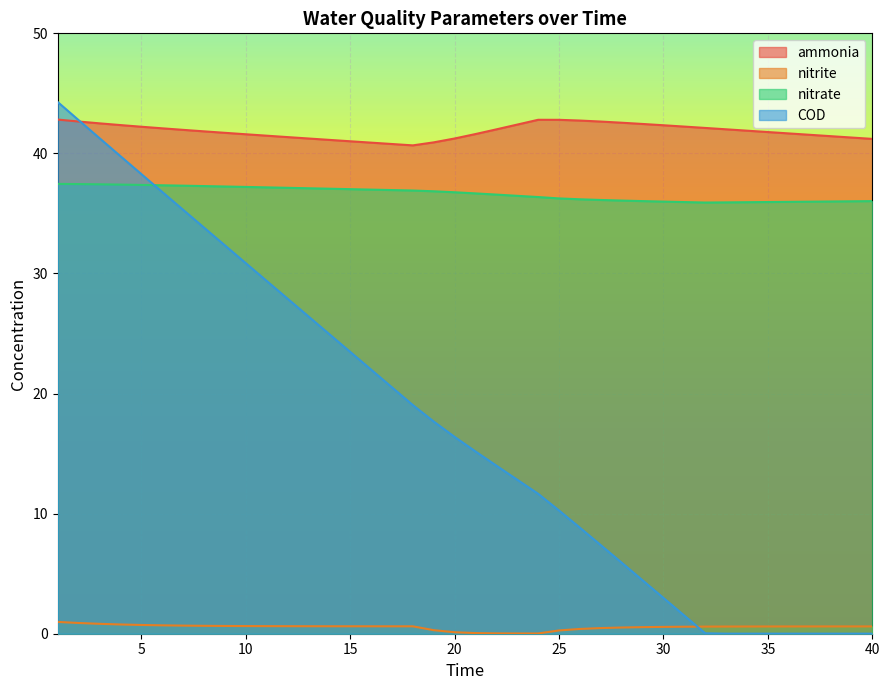

Reading left to right, list all the values displayed in this chart.

ammonia: 42.8	42.7	42.5	42.4	42.2	42.1	42.0	41.8	41.7	41.6	41.5	41.4	41.2	41.1	41.0	40.9	40.8	40.7	40.9	41.2	41.6	42.0	42.4	42.8	42.8	42.7	42.7	42.6	42.5	42.3	42.2	42.1	42.0	41.9	41.8	41.7	41.6	41.4	41.3	41.2
nitrite: 1.0	0.9	0.8	0.8	0.7	0.7	0.7	0.7	0.6	0.6	0.6	0.6	0.6	0.6	0.6	0.6	0.6	0.6	0.3	0.1	0.1	0.0	0.0	0.0	0.3	0.4	0.5	0.5	0.5	0.6	0.6	0.6	0.6	0.6	0.6	0.6	0.6	0.6	0.6	0.6
nitrate: 37.5	37.4	37.4	37.4	37.4	37.3	37.3	37.3	37.2	37.2	37.2	37.1	37.1	37.1	37.0	37.0	36.9	36.9	36.8	36.8	36.7	36.6	36.5	36.4	36.3	36.2	36.1	36.1	36.0	36.0	35.9	35.9	35.9	35.9	36.0	36.0	36.0	36.0	36.0	36.0
COD: 44.3	42.8	41.3	39.8	38.3	36.8	35.3	33.8	32.3	30.9	29.4	27.9	26.4	24.9	23.5	22.0	20.5	19.0	17.7	16.4	15.2	14.0	12.8	11.7	10.3	8.8	7.4	5.9	4.4	3.0	1.5	0.0	0.0	0.0	0.0	0.0	0.0	0.0	0.0	0.0